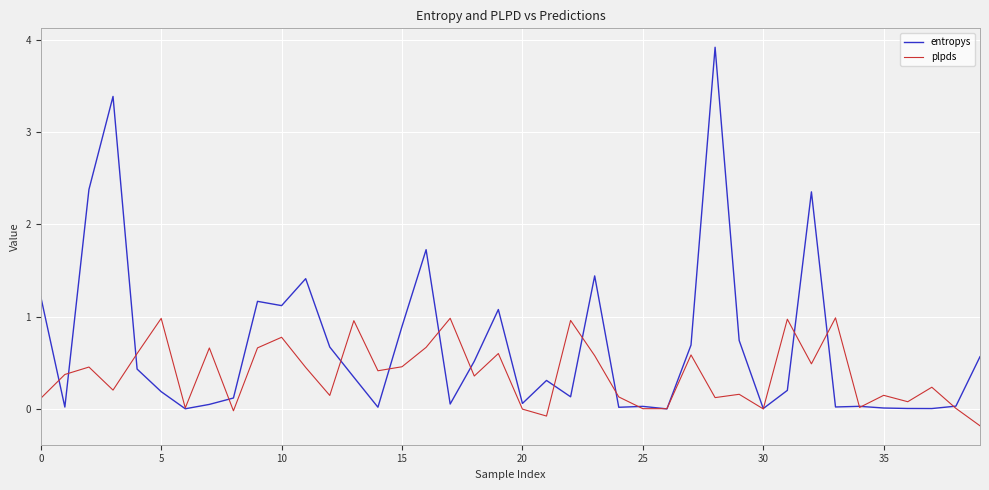

How many lines are shown in the chart?

2